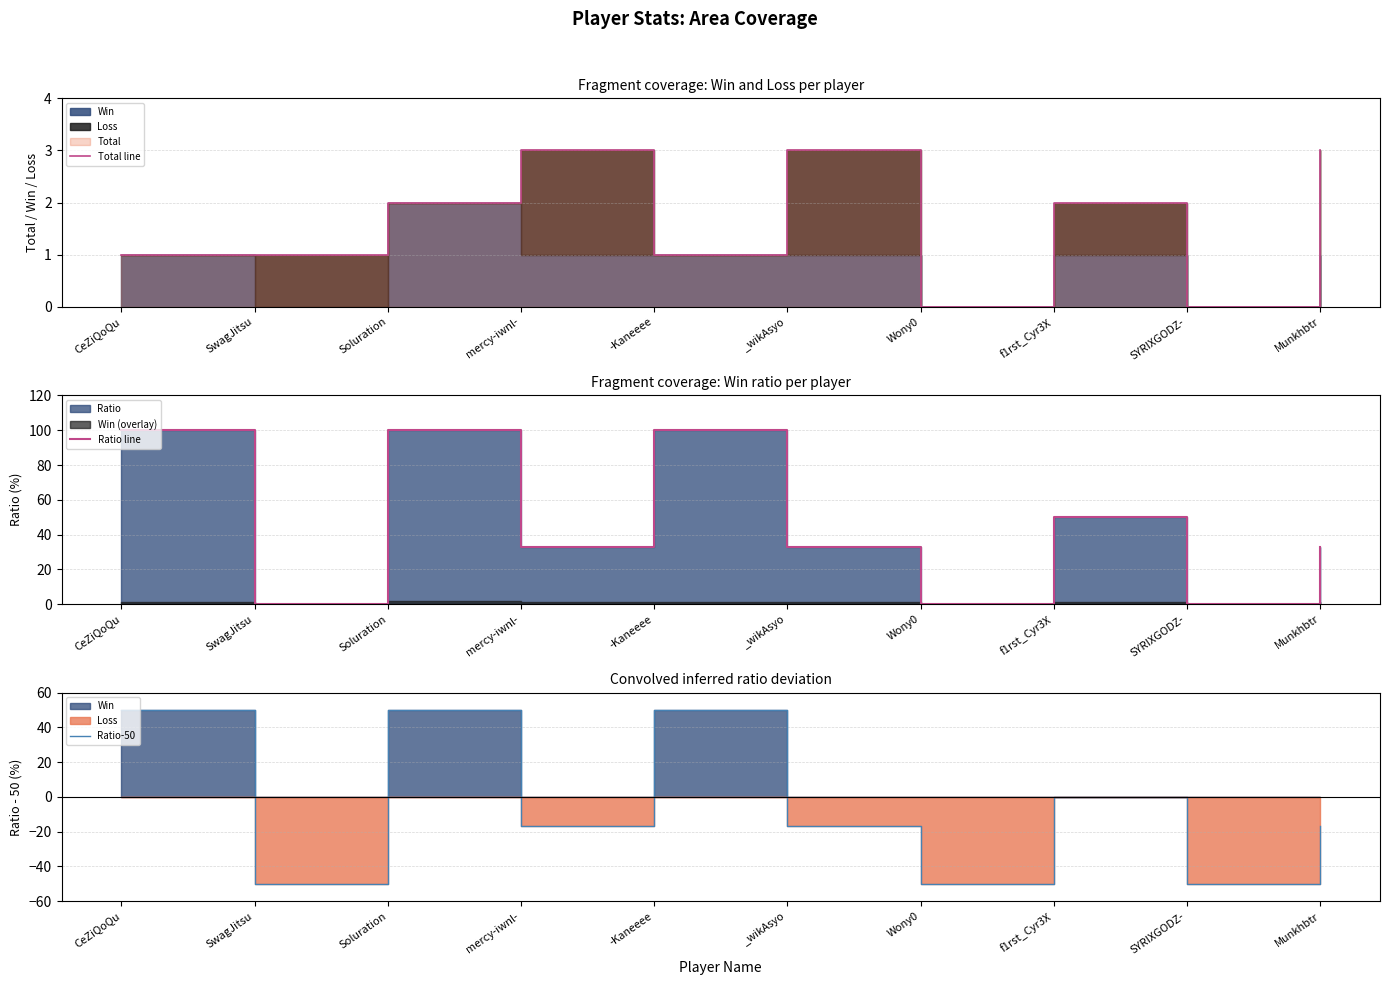

What is the label of the 1st point from the left?

CeZiQoQu